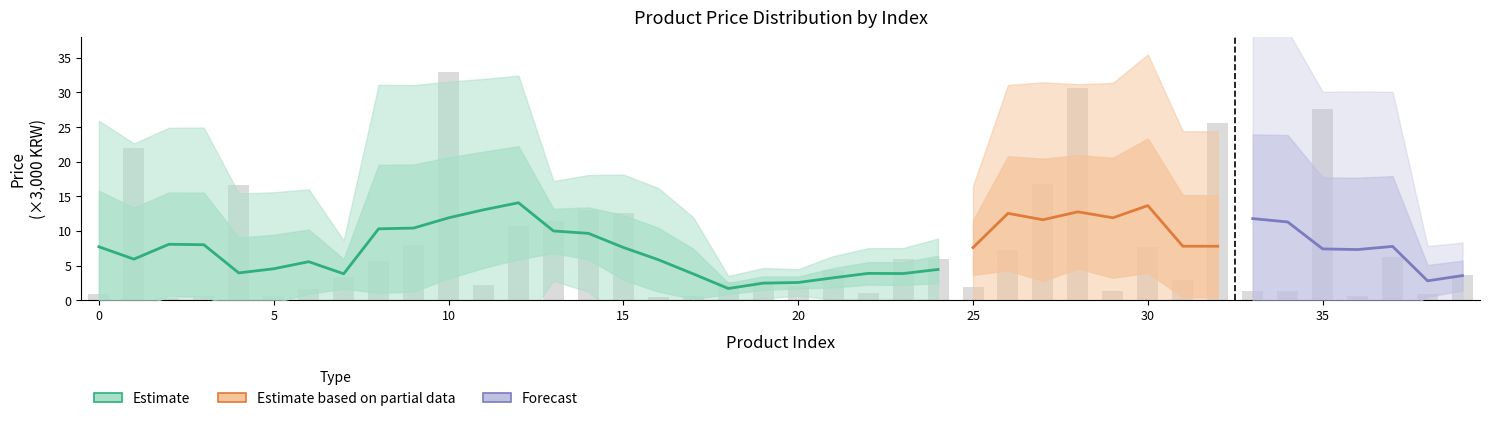

The chart shows a value of 6.2 at 28. True or false?

False